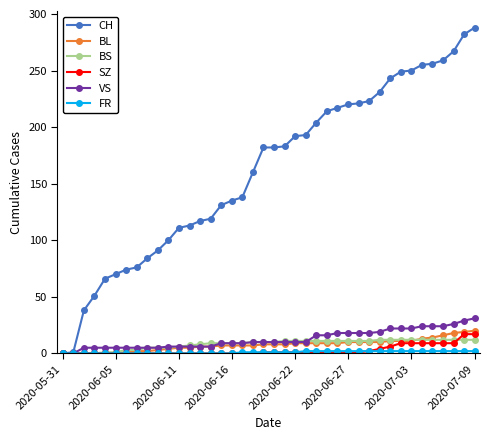

Which series has the largest total across all categories?

CH